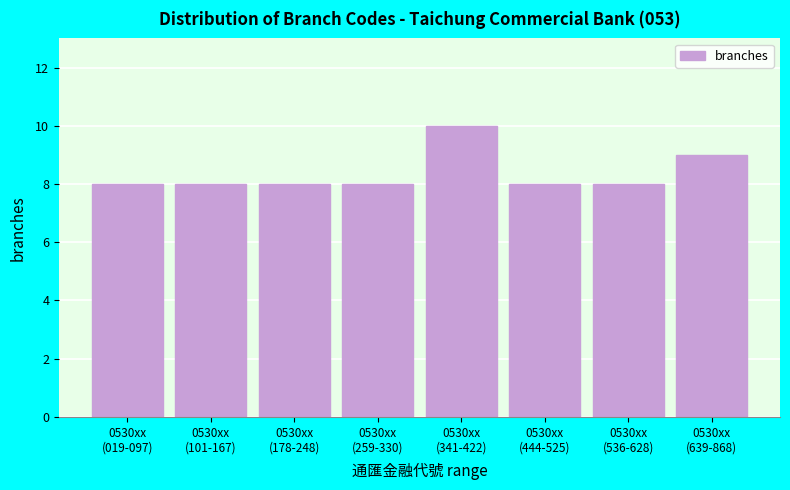

Reading left to right, transcribe all the data shown in this chart.

8	8	8	8	10	8	8	9